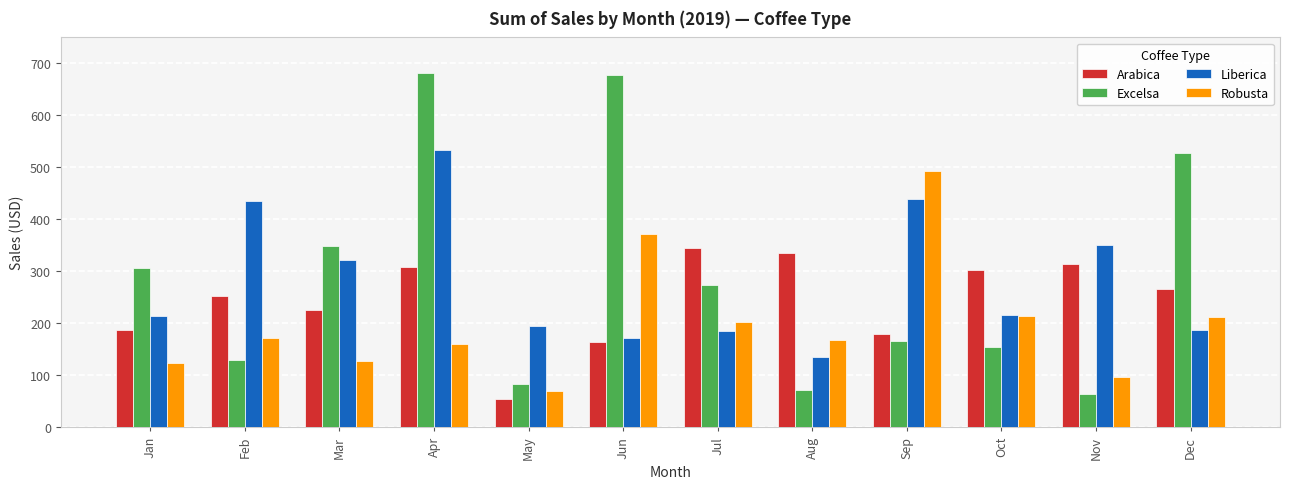

How many bars are there in each group?

4